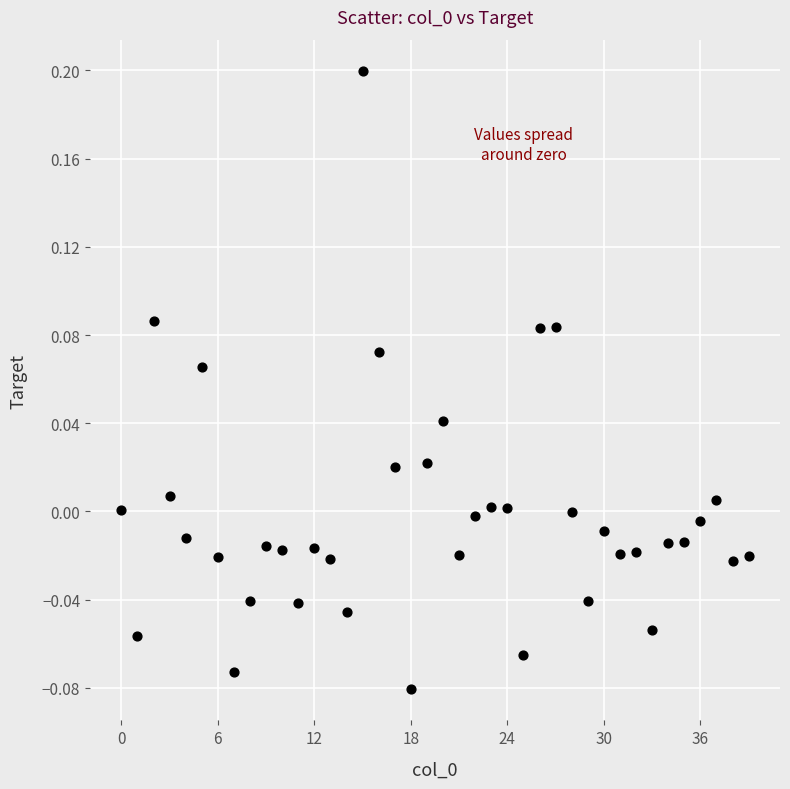

How many points are shown in the scatter plot?

40